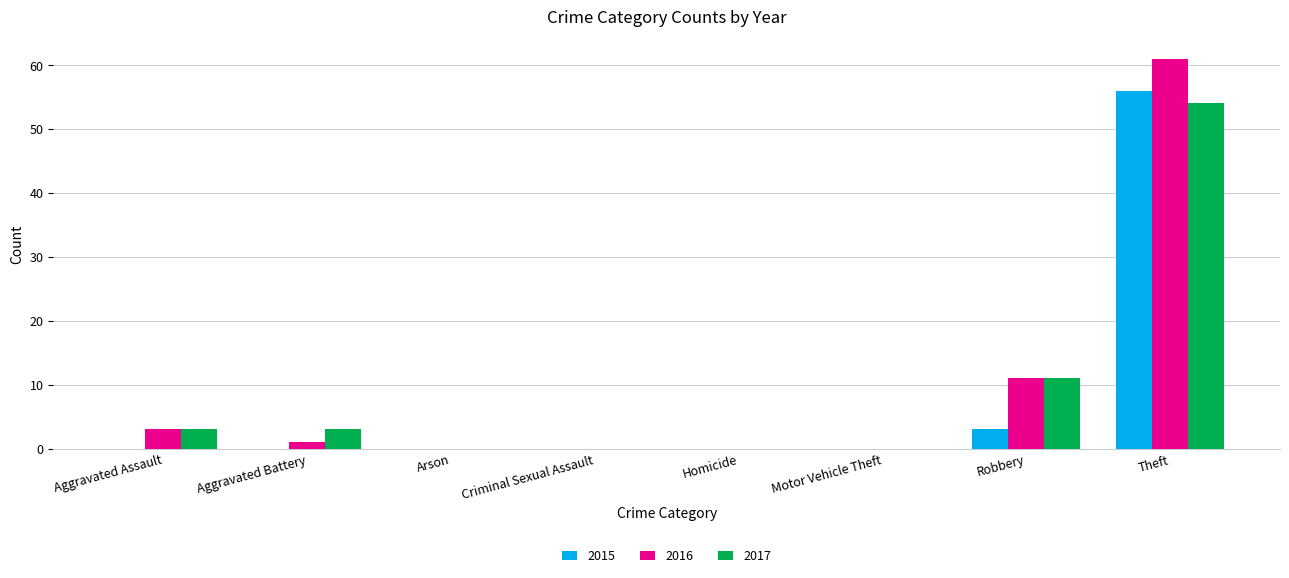

Is it true that 2017 equals 5 at Robbery?

False